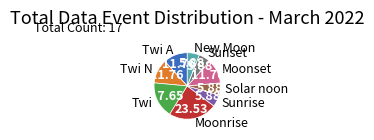

Between Twi and New Moon, which is larger?

Twi